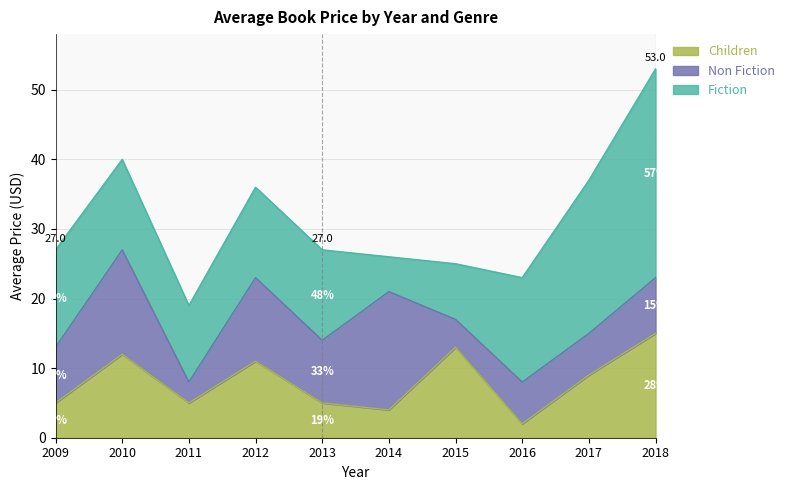

Reading left to right, transcribe all the data shown in this chart.

Fiction: 2009=14	2010=13	2011=11	2012=13	2013=13	2014=5	2015=8	2016=15	2017=22	2018=30
Non Fiction: 2009=8	2010=15	2011=3	2012=12	2013=9	2014=17	2015=4	2016=6	2017=6	2018=8
Children: 2009=5	2010=12	2011=5	2012=11	2013=5	2014=4	2015=13	2016=2	2017=9	2018=15